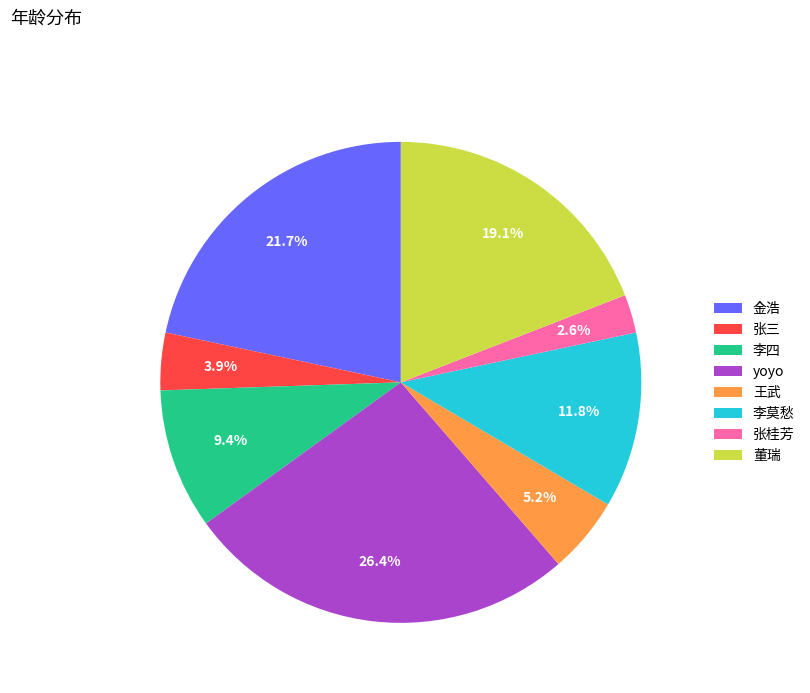

To the nearest percent, what is the difference between the largest and smallest slice percentages?

24%